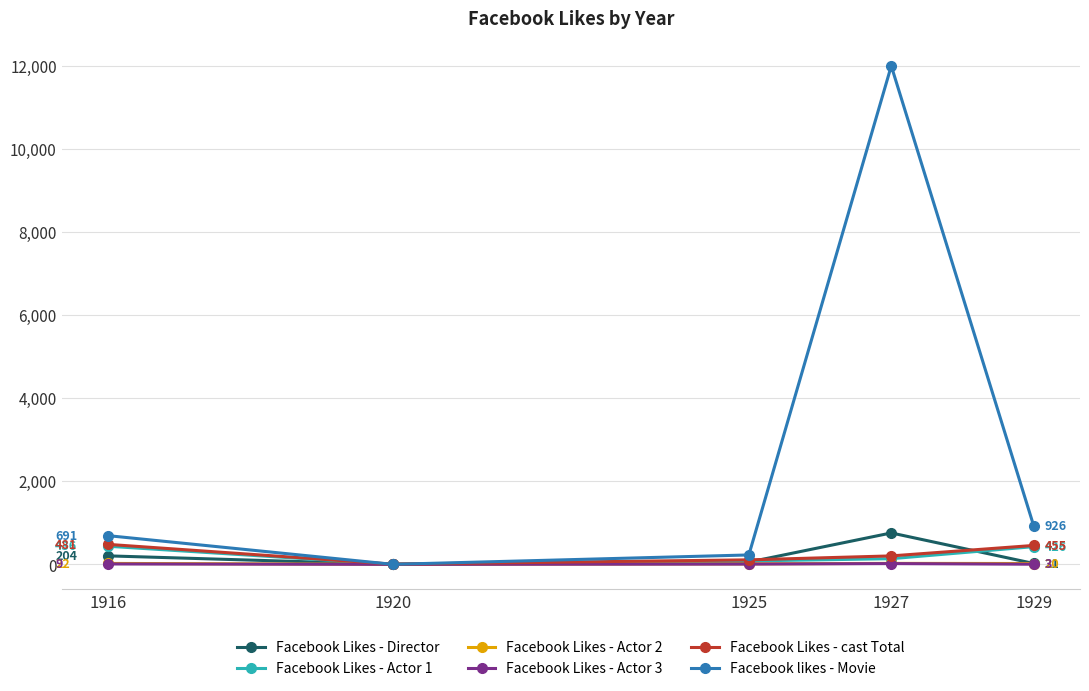

How many intersections are there between Facebook Likes - Actor 2 and Facebook likes - Movie?

2